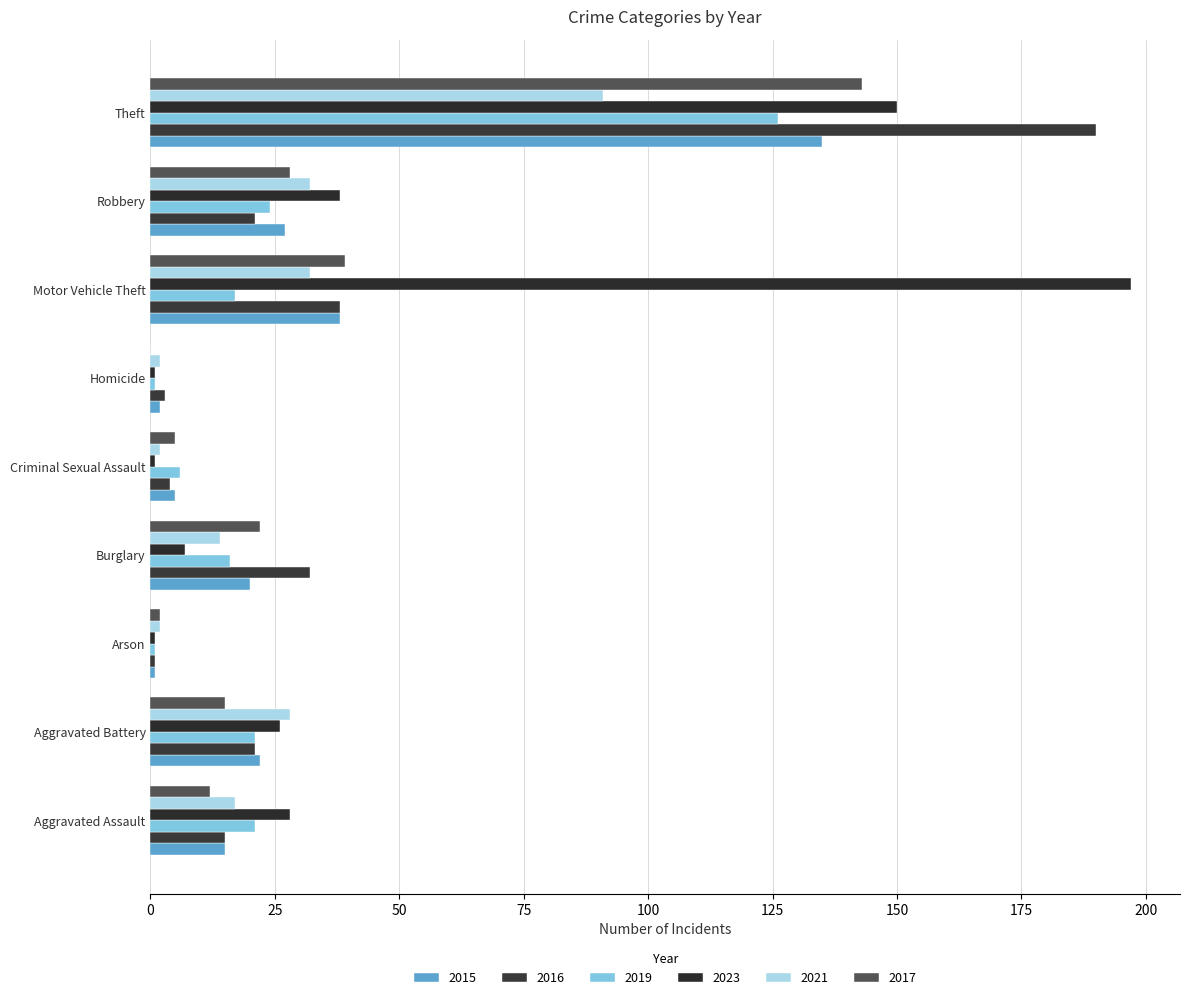

Which series has the largest total across all categories?

2023